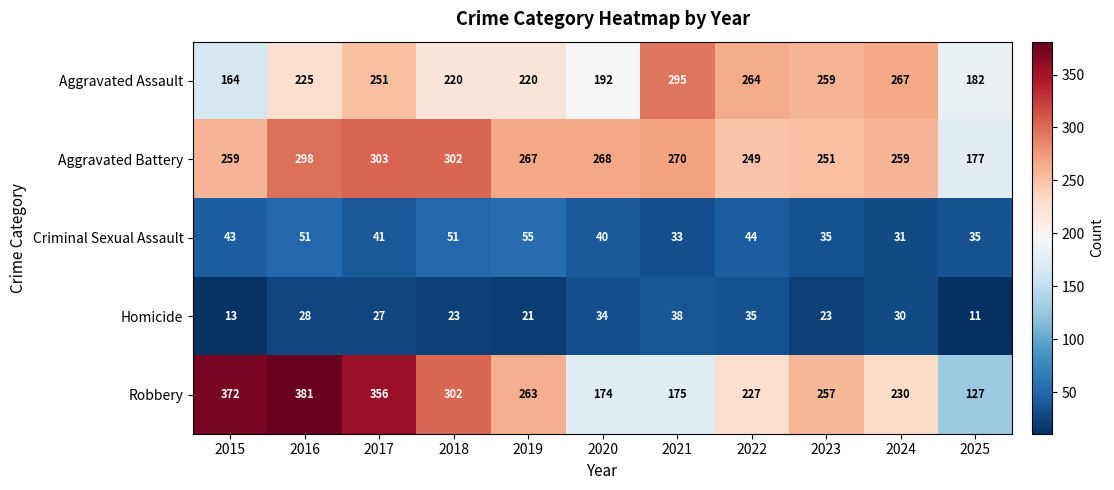

Which series changed the most between 2024 and 2025?

Robbery